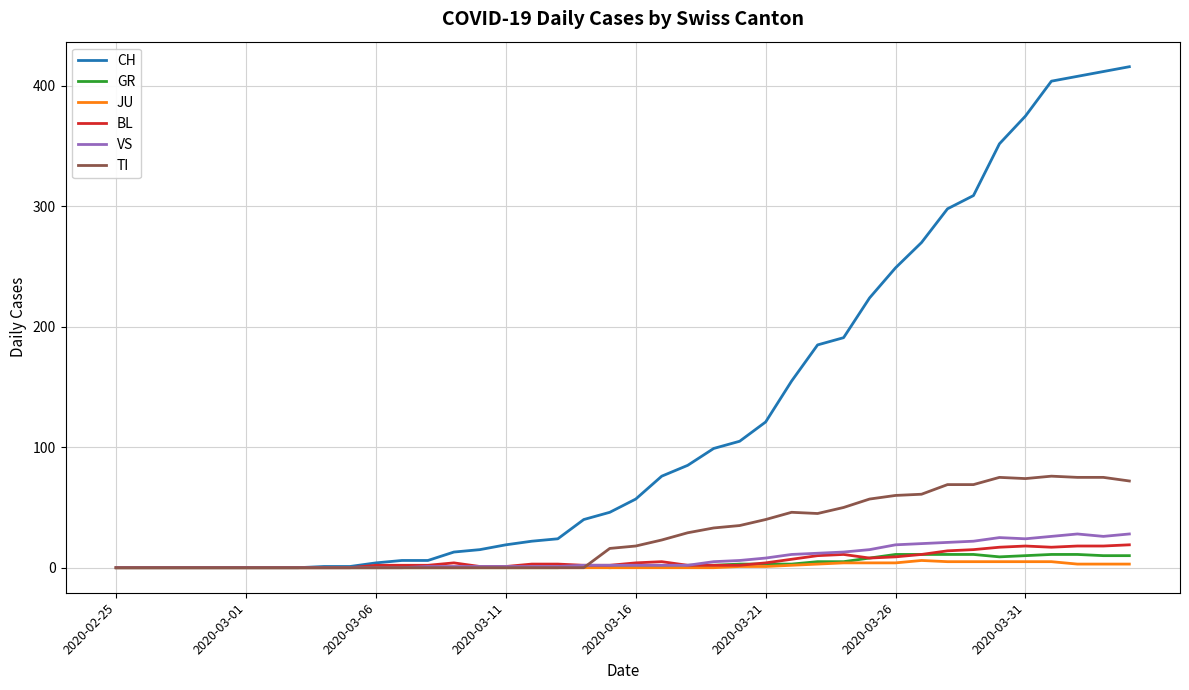

What is the highest value of the BL series?

19